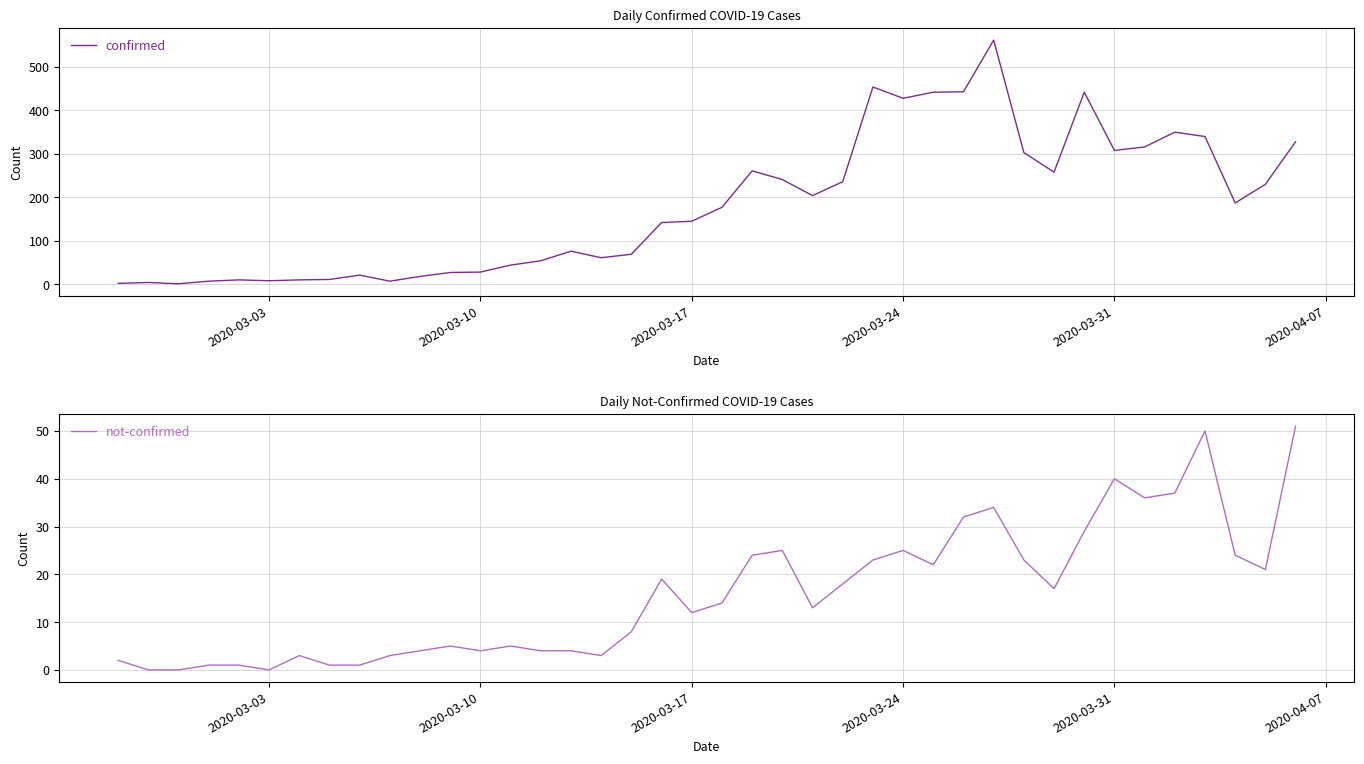

How many data points in not-confirmed are above 14?

19